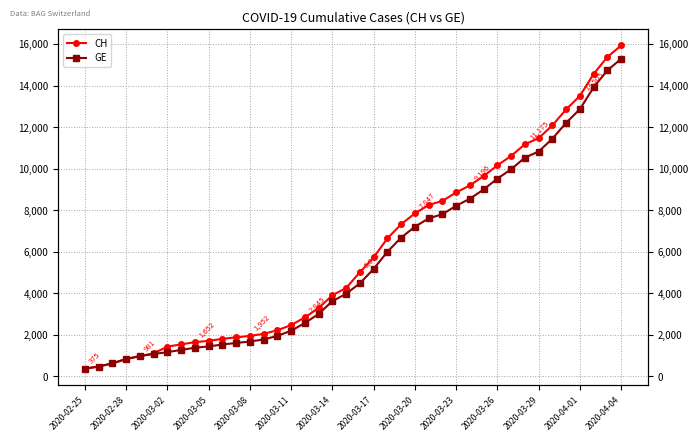

What is the difference between the maximum and second lowest values in the GE series?

14805